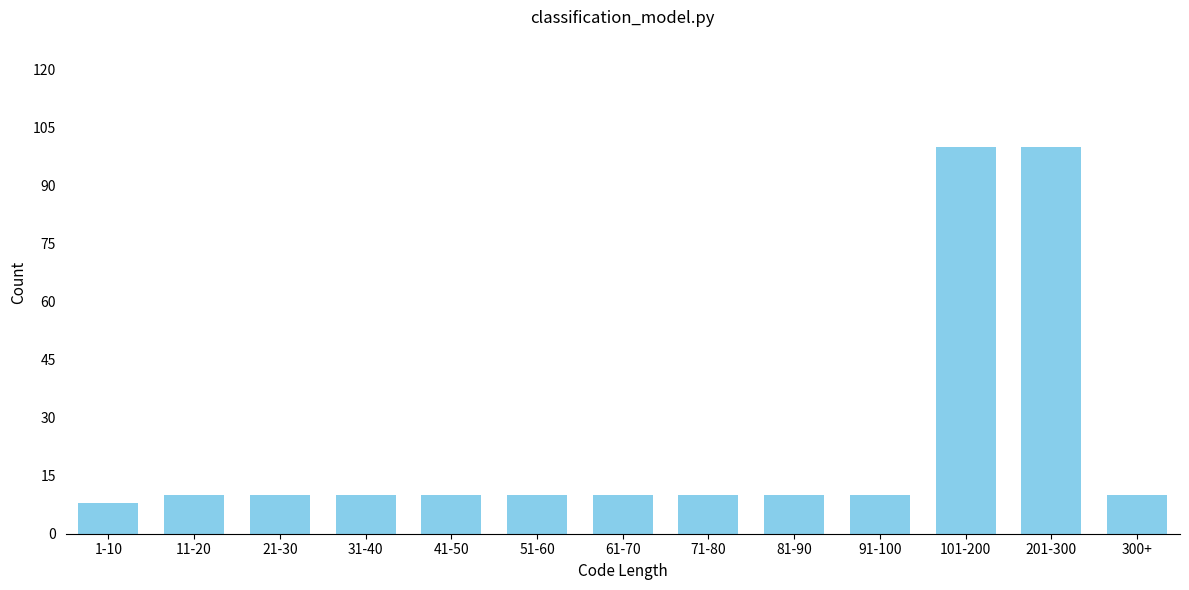

Reading left to right, extract all data points from this chart.

8	10	10	10	10	10	10	10	10	10	100	100	10